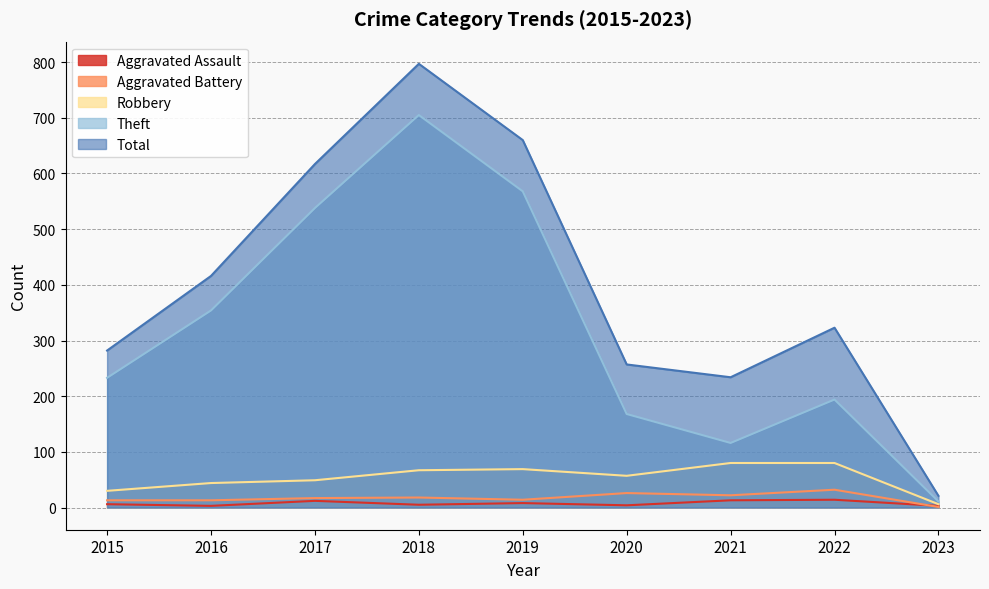

What is the minimum value shown in the chart?

1